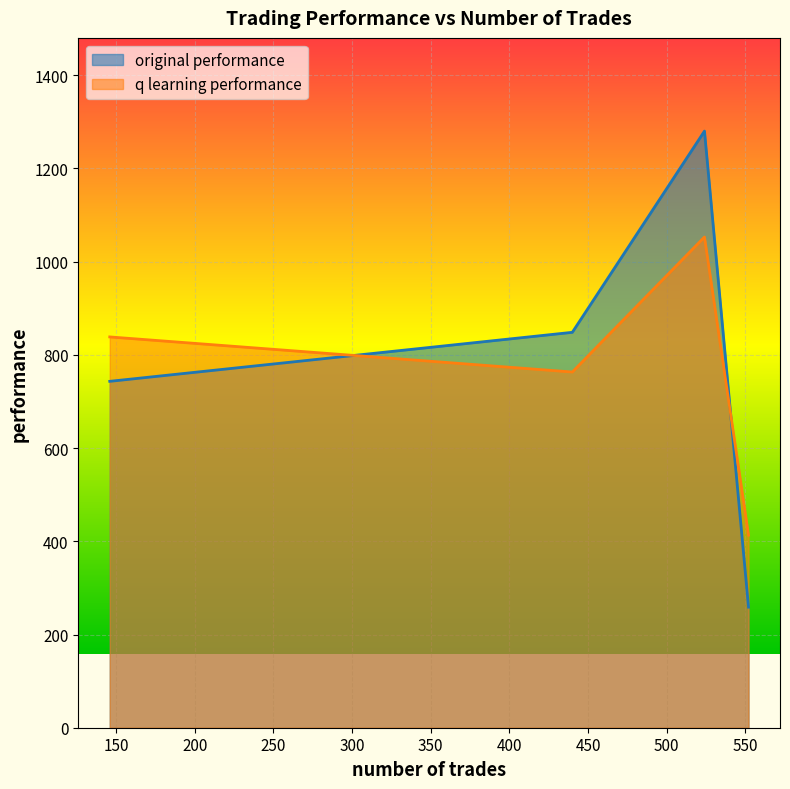

What is the difference between the second highest and minimum values in the q learning performance series?

425.3